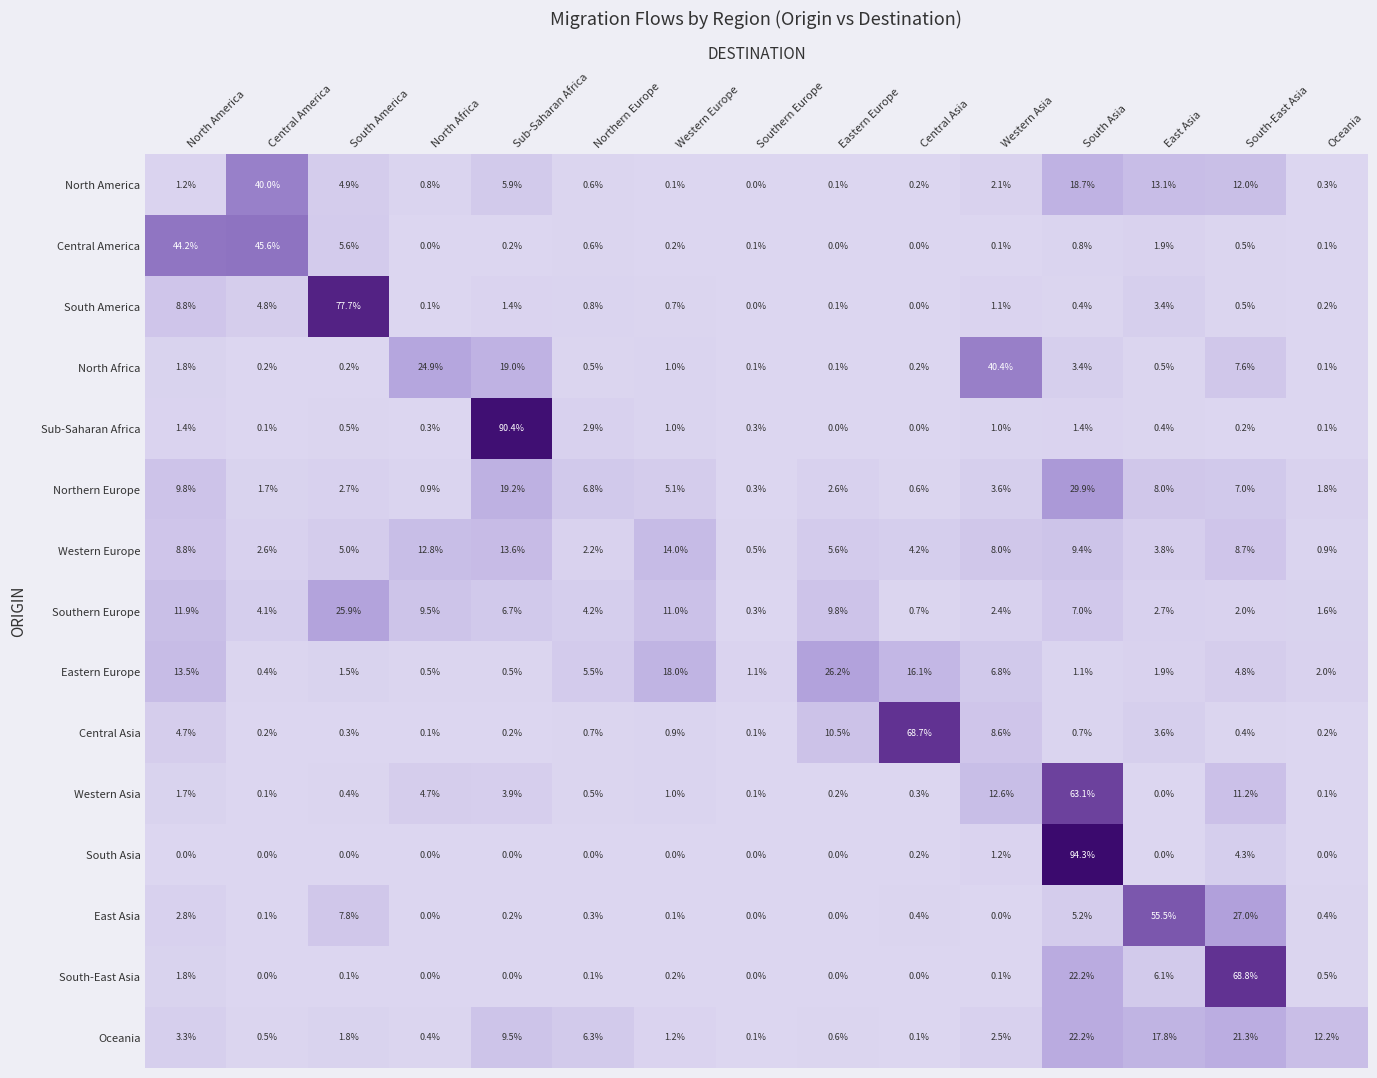

What value does the Oceania series have at Western Asia?

2.5